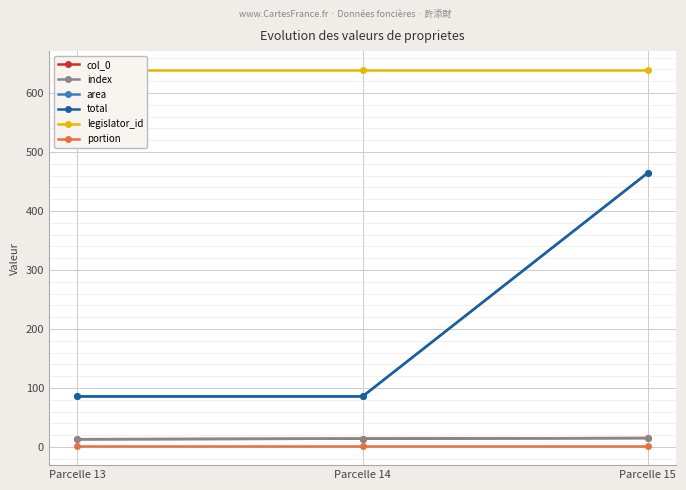

What is the value of the index point at the 2nd from the left?

14.0